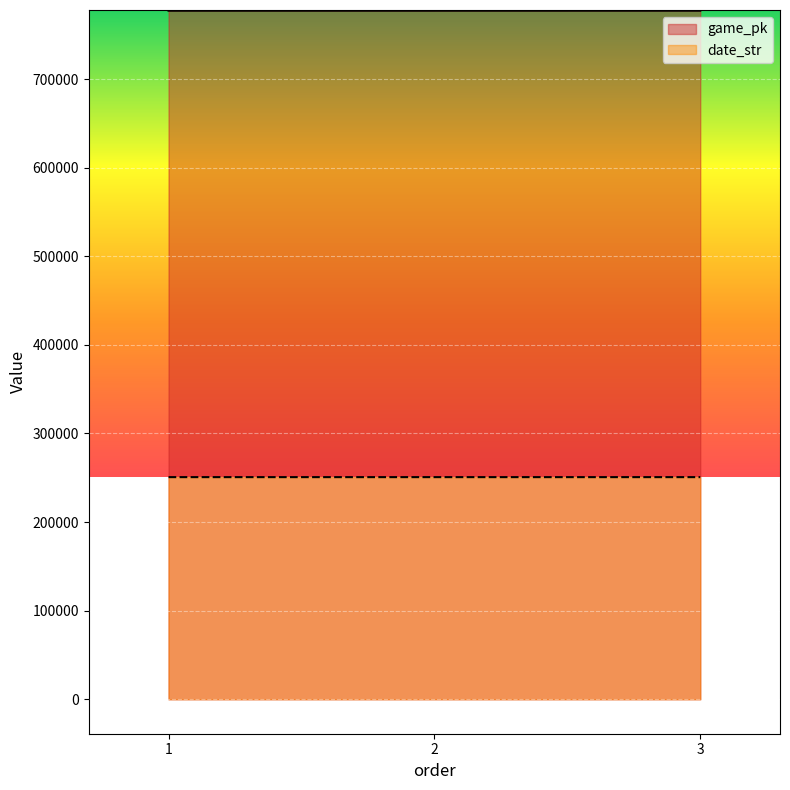

List the series in order of their overall mean, highest first.

game_pk, date_str